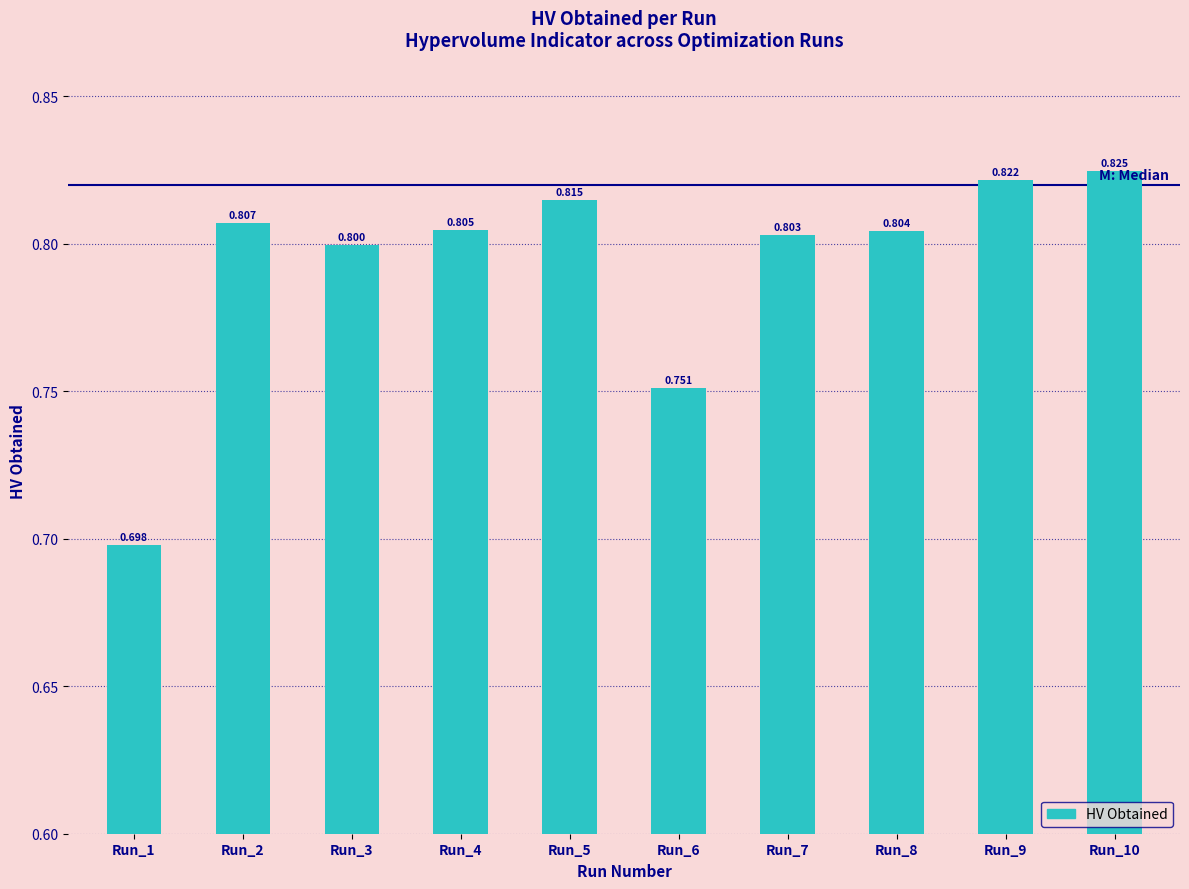

True or false: the data shows 0.8 at Run_4.

True